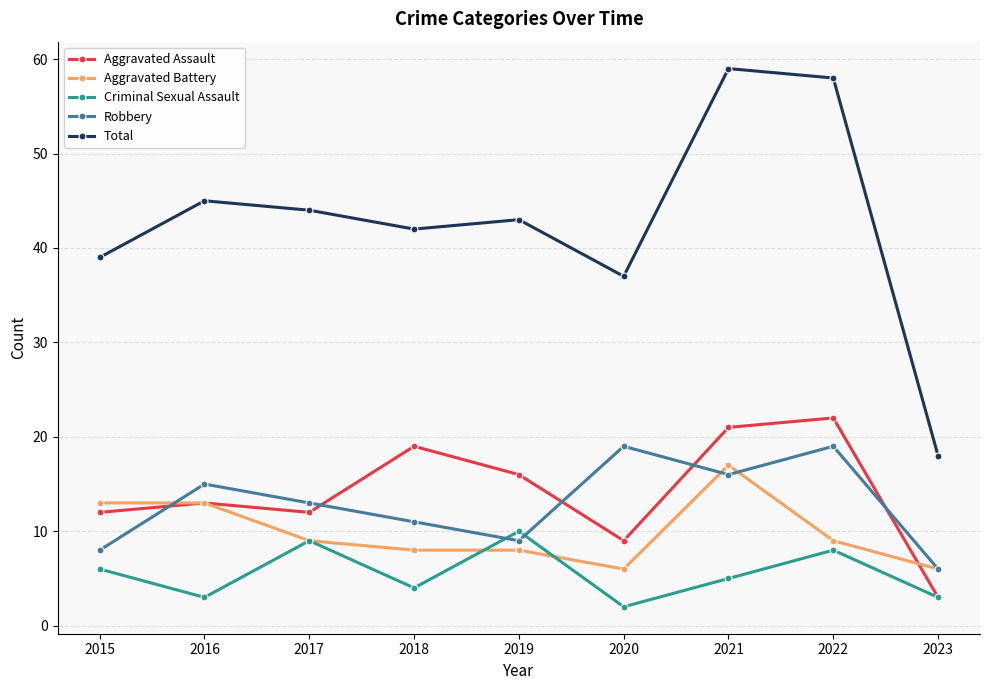

What is the maximum value for Total?

59